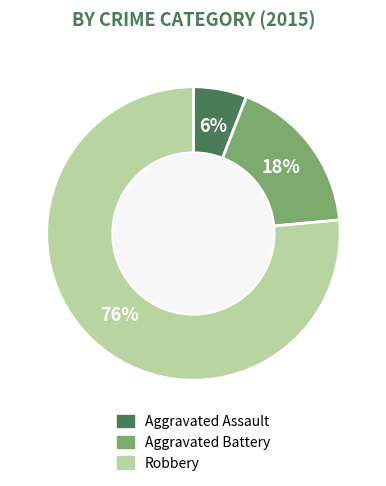

Which category has the biggest portion of the pie?

Robbery